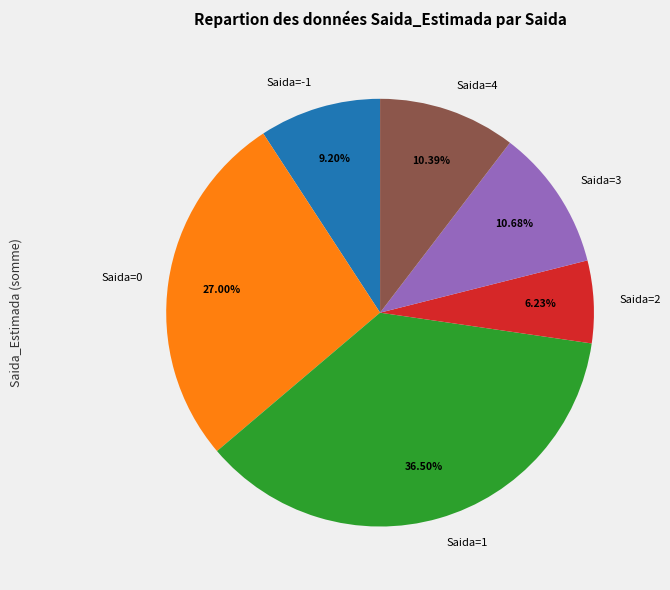

Count the number of slices in the pie.

6